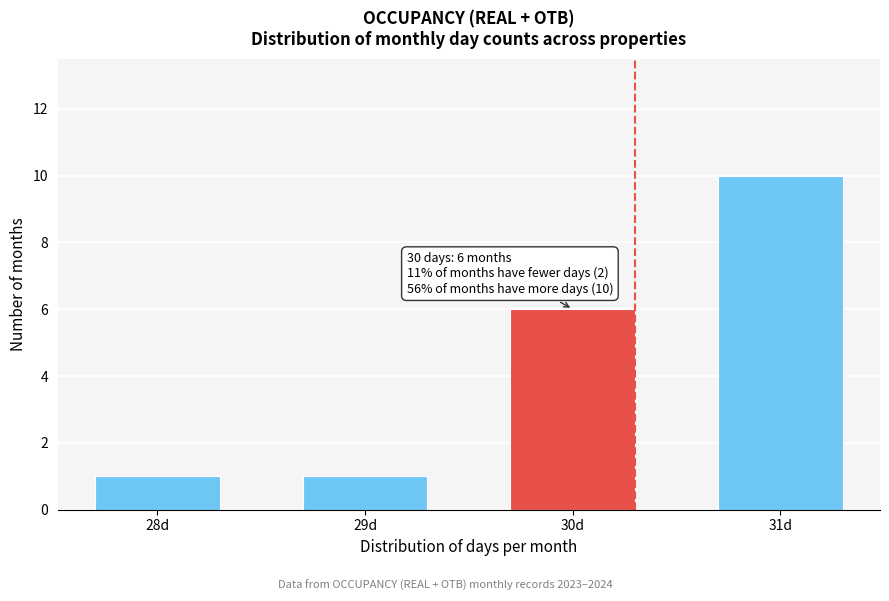

Reading left to right, transcribe all the data shown in this chart.

28d=1	29d=1	30d=6	31d=10